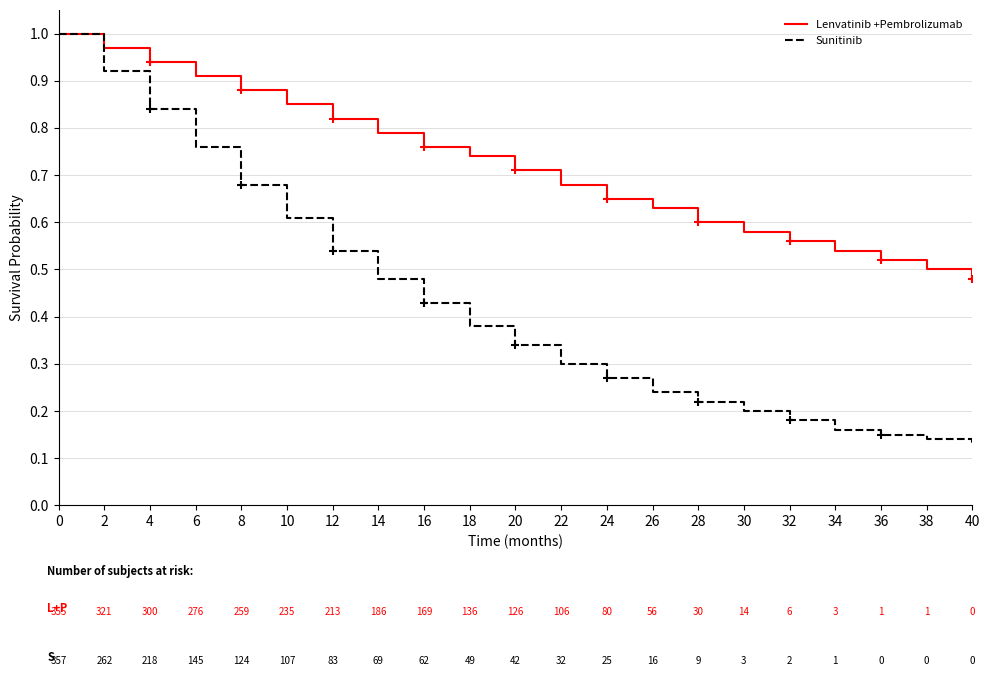

Is it true that Lenvatinib +Pembrolizumab equals 0.8 at 28?

False